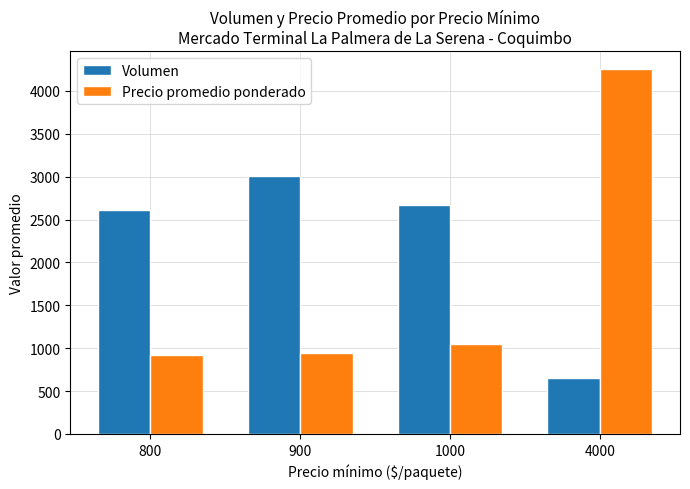

Reading left to right, extract all data points from this chart.

Volumen: 2616	3009	2666	650
Precio promedio ponderado: 916	950	1050	4250